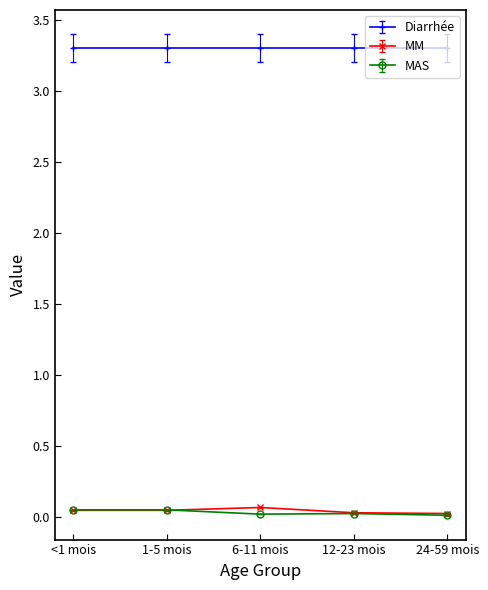

What is the label of the 5th point from the right?

<1 mois